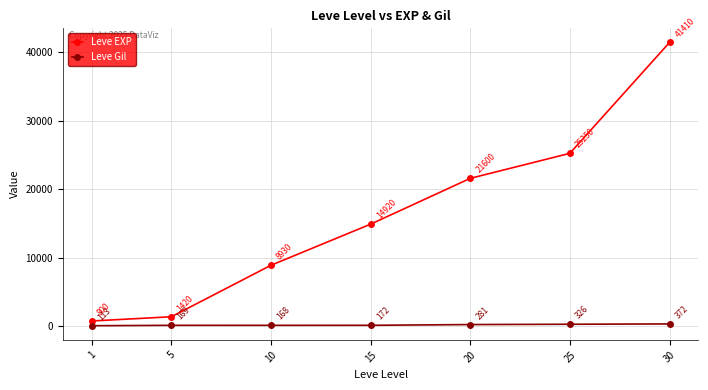

Rank the series by their average value, from lowest to highest.

Leve Gil, Leve EXP